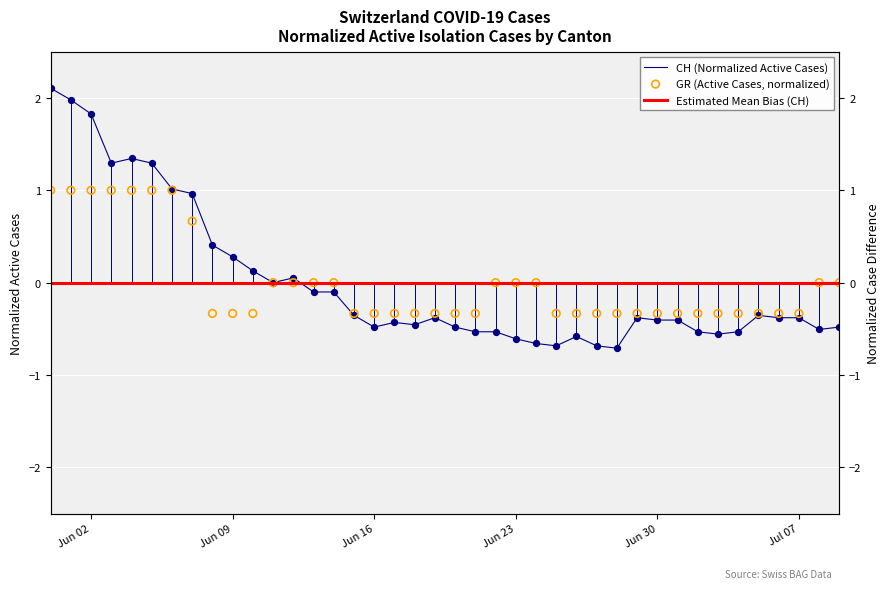

Which series has the widest spread of Y values?

CH (Normalized Active Cases)